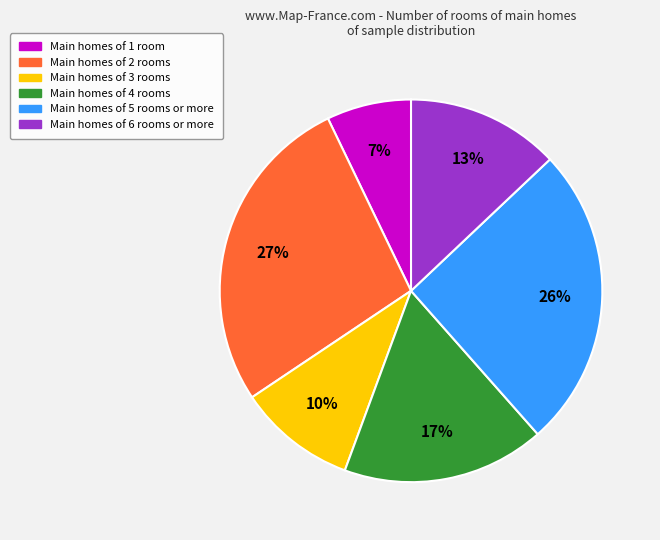

Between Main homes of 4 rooms and Main homes of 5 rooms or more, which is larger?

Main homes of 5 rooms or more